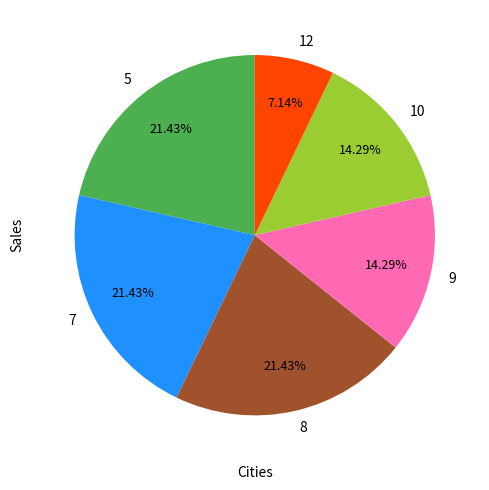

Count the number of slices in the pie.

6